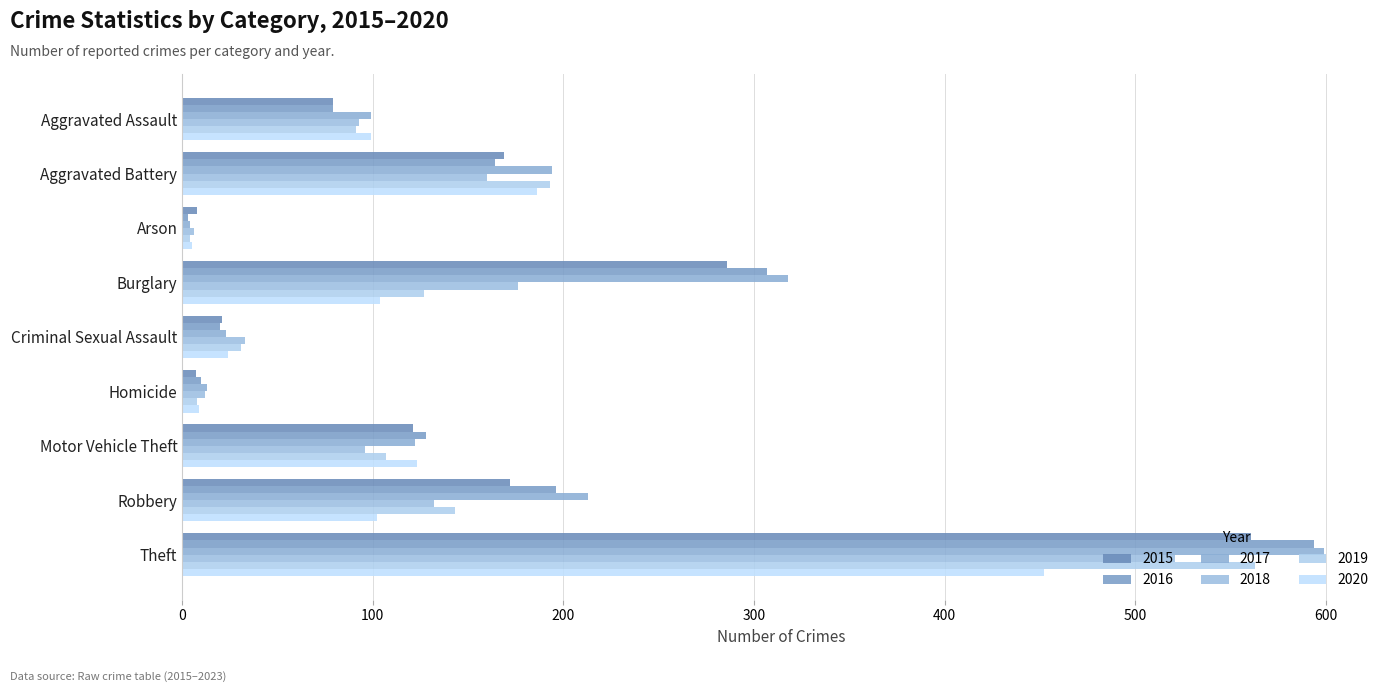

Read the 2019 value at Criminal Sexual Assault, to the nearest 10.

30